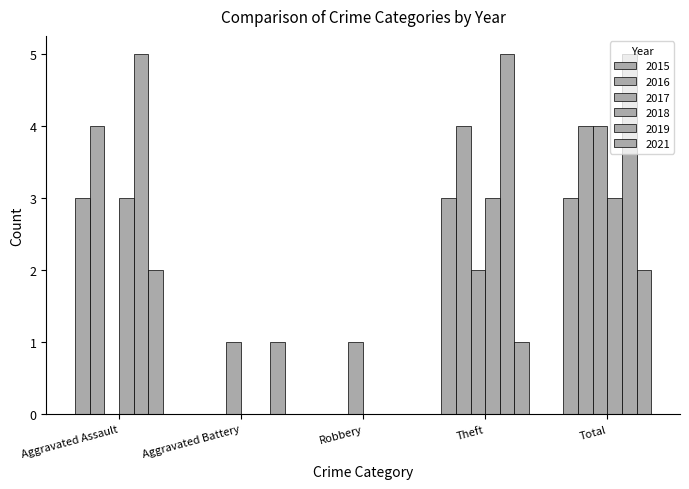

What is the total value across all series at Aggravated Battery?

2